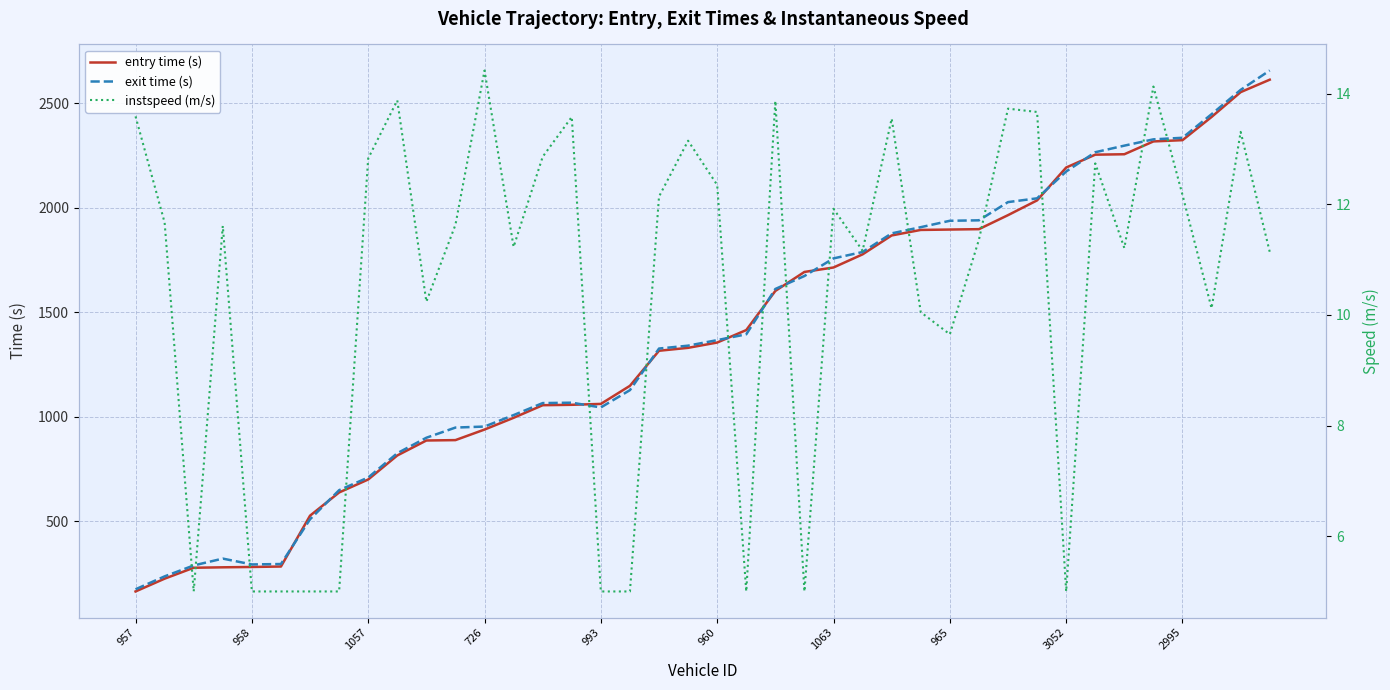

What is the value of the entry time (s) point at the 19th from the left?

1316.0